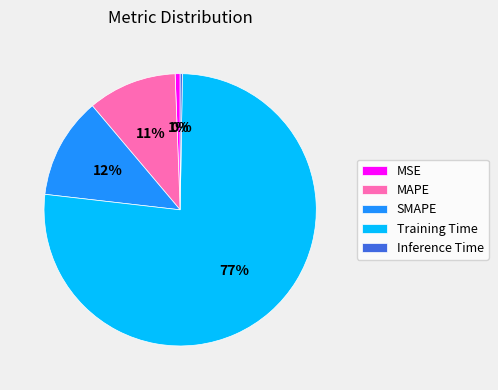

Combined, do SMAPE and Training Time account for over 50%?

Yes